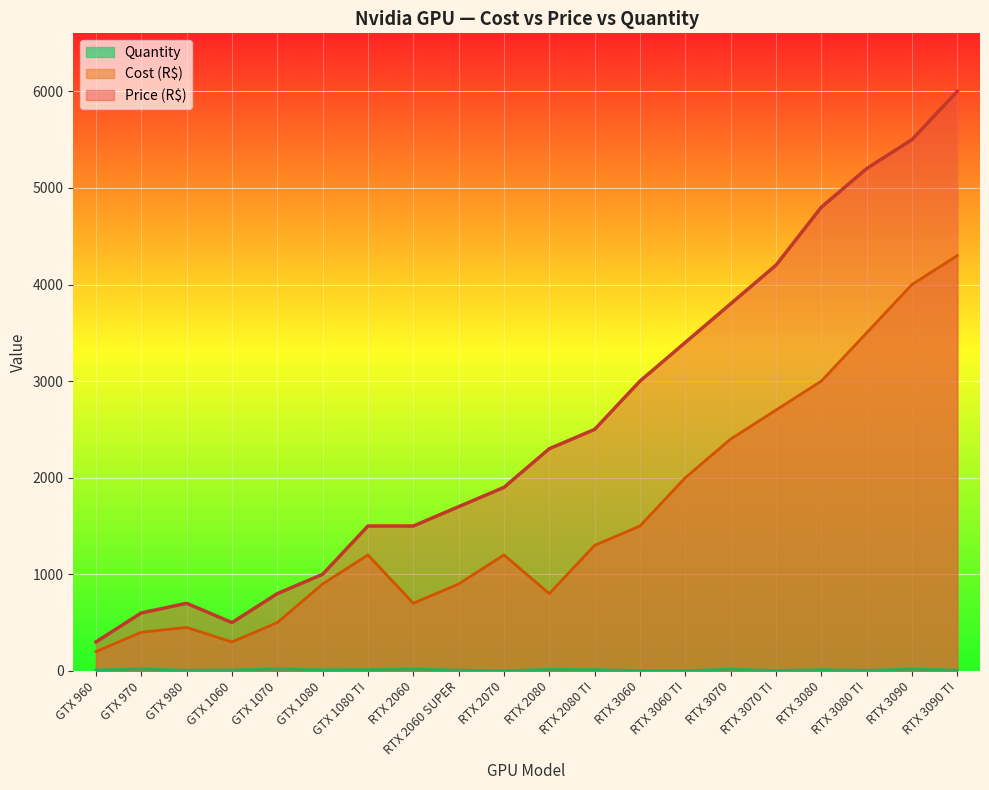

At which category does the chart reach its minimum across all series?

RTX 2070